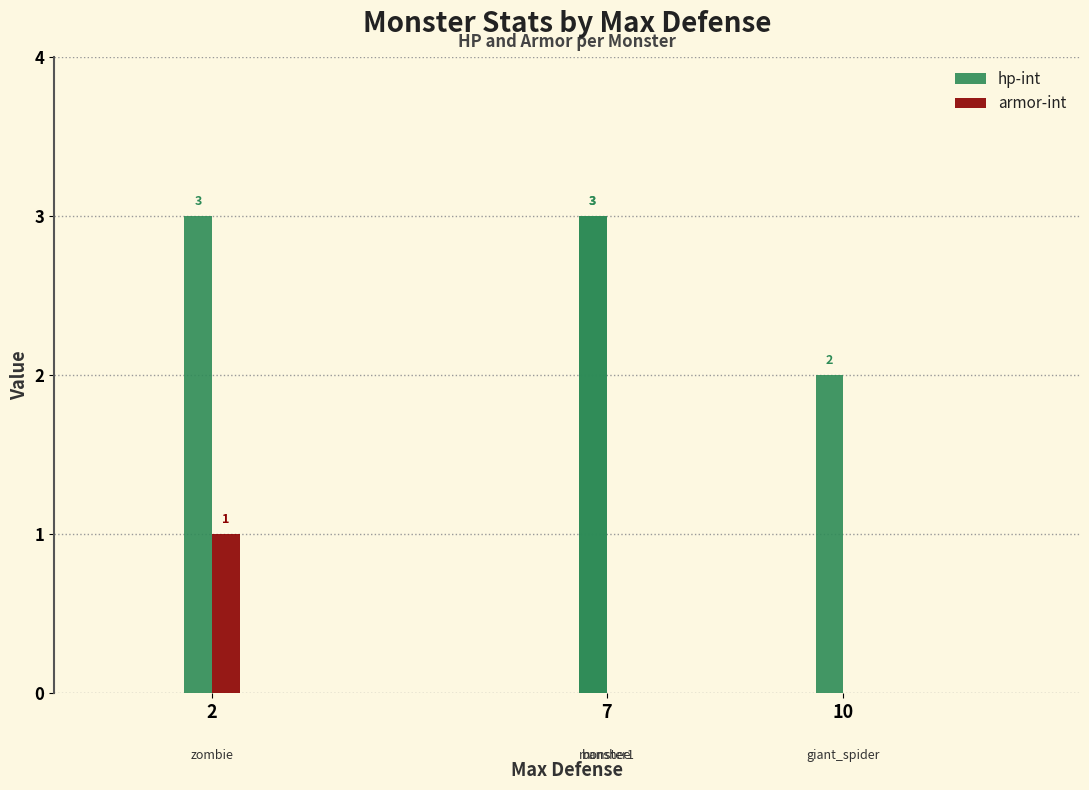

Which category has the lowest value in the armor-int series?

2